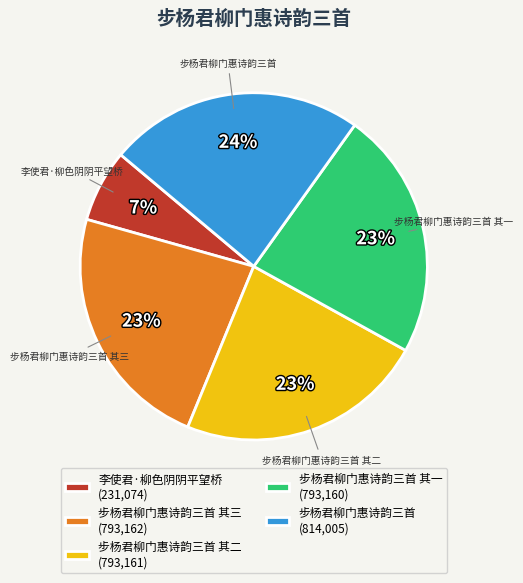

Do 步杨君柳门惠诗韵三首 (814,005) and 步杨君柳门惠诗韵三首 其二 (793,161) together represent more than half of the pie?

No